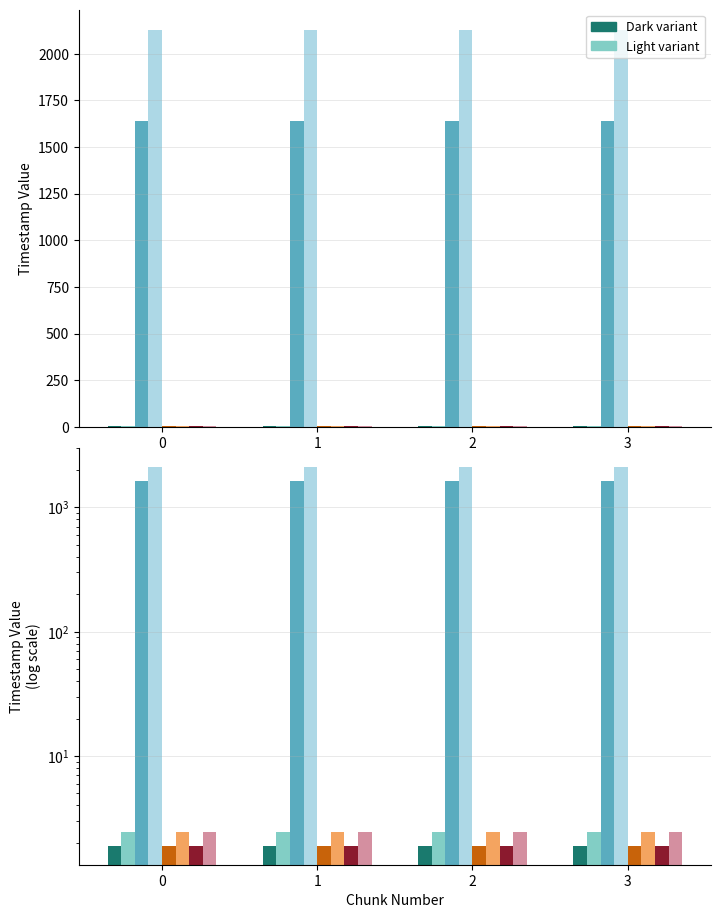

True or false: created_timestamp has a value of 2.6 at 0.

False